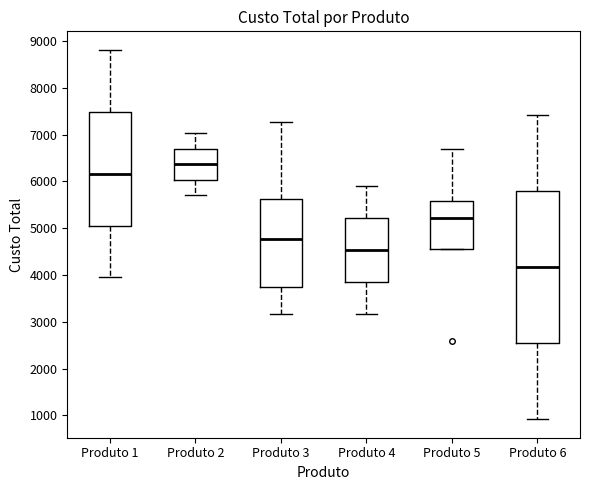

Which box's median line is the highest?

Produto 2